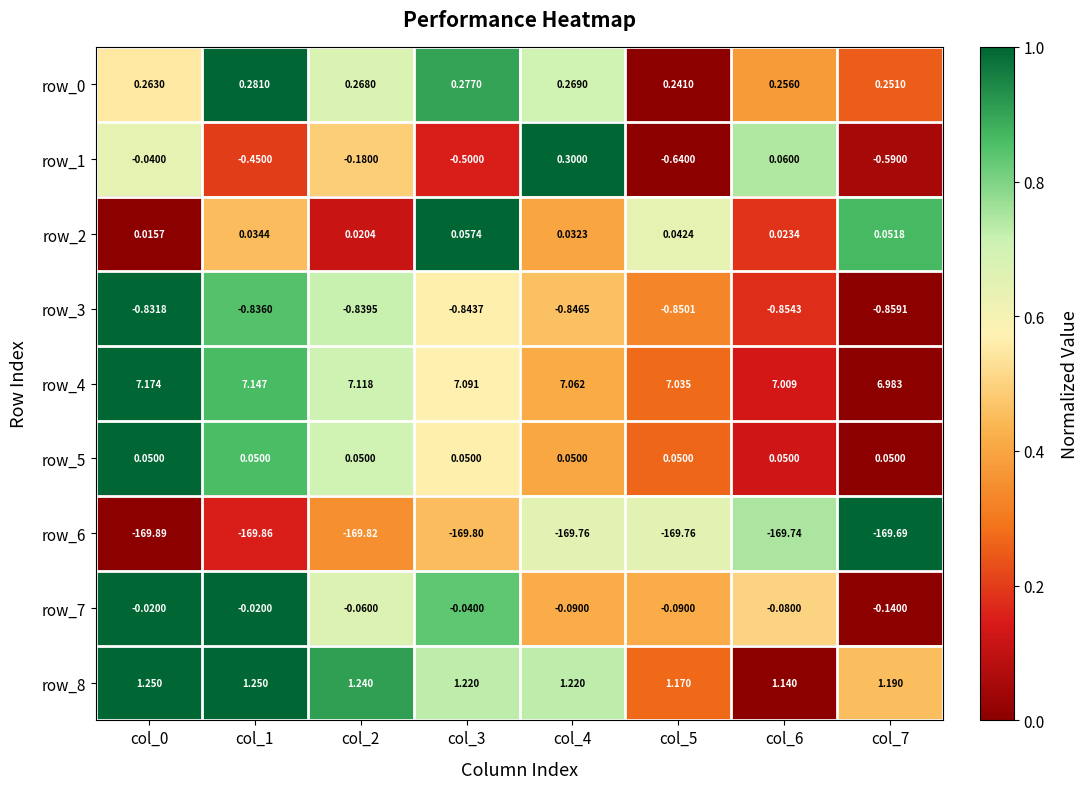

Is the value of row_6 at col_6 greater than the value of row_3 at col_0?

No